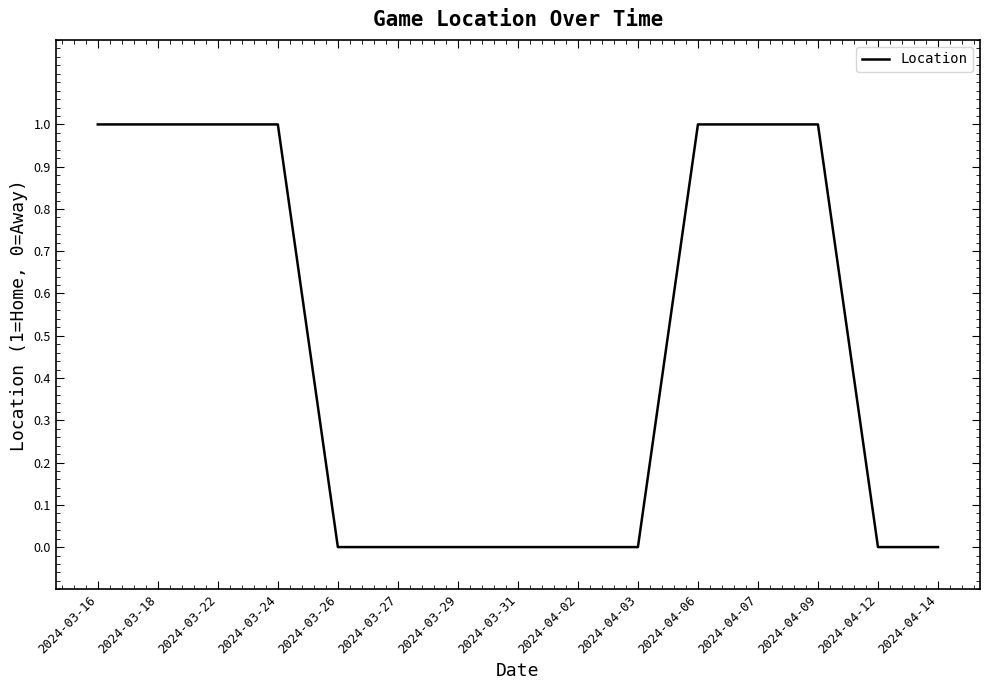

Reading right to left, extract all data points from this chart.

0	0	1	1	1	0	0	0	0	0	0	1	1	1	1